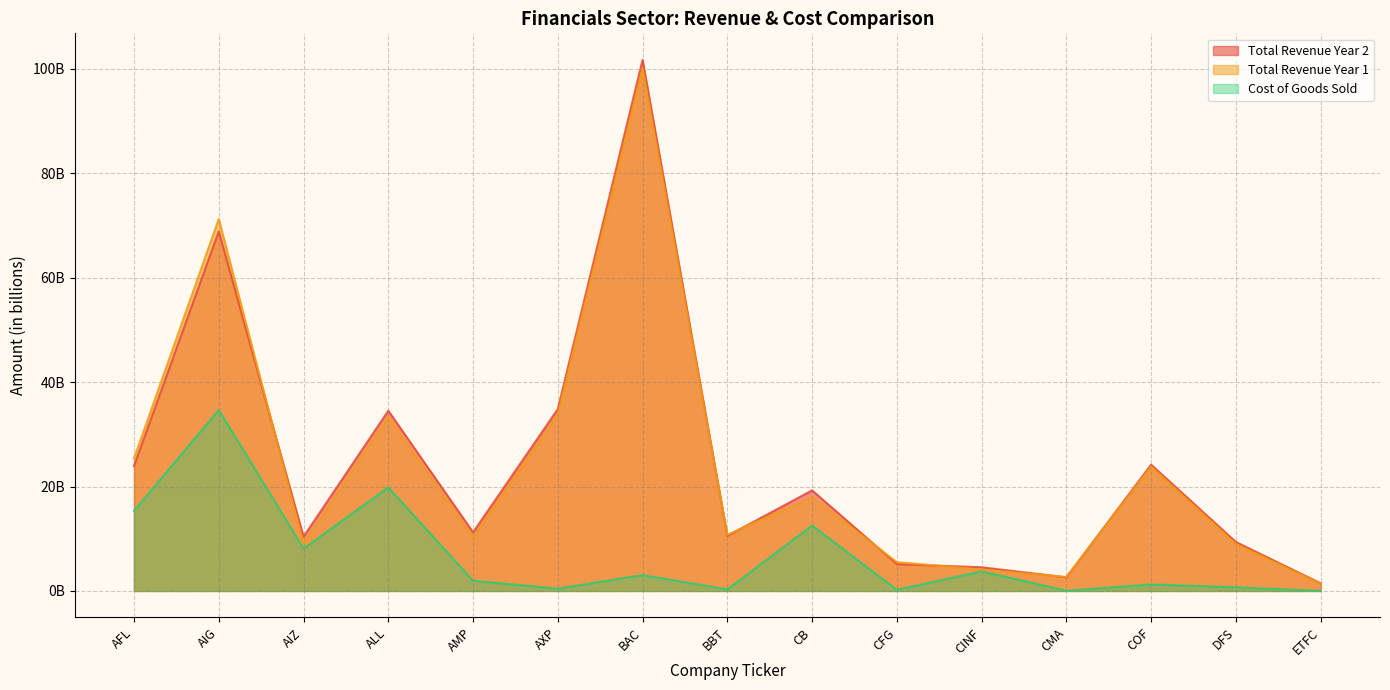

What is the label of the 8th point from the right?

BBT